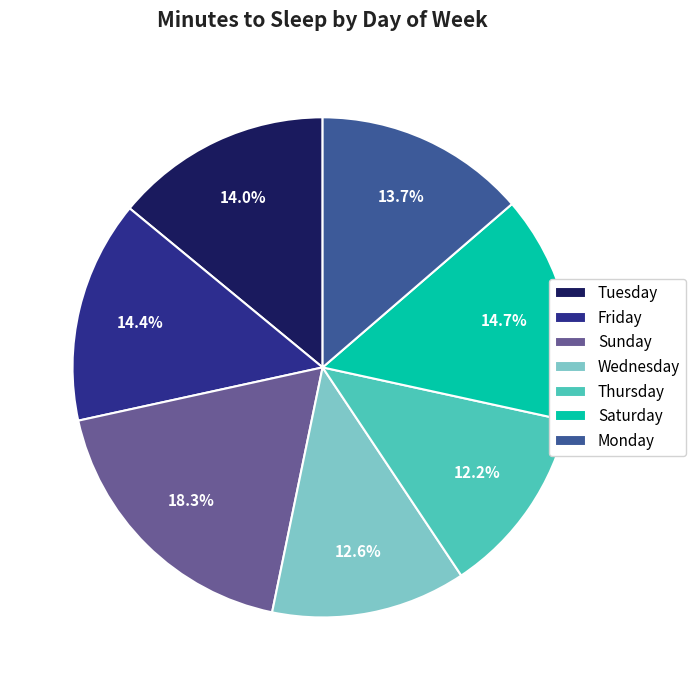

Which has a higher value, Saturday or Wednesday?

Saturday